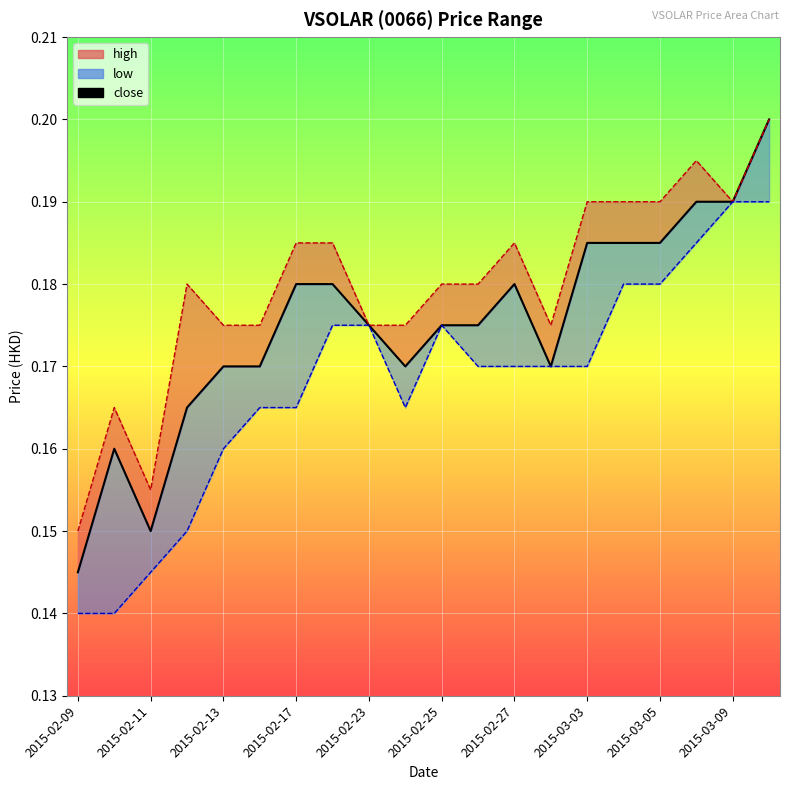

Reading right to left, what are all the values shown in this chart?

high: 0.2	0.2	0.2	0.2	0.2	0.2	0.2	0.2	0.2	0.2	0.2	0.2	0.2	0.2	0.2	0.2	0.2	0.2	0.2	0.1
close: 0.2	0.2	0.2	0.2	0.2	0.2	0.2	0.2	0.2	0.2	0.2	0.2	0.2	0.2	0.2	0.2	0.2	0.1	0.2	0.1
low: 0.2	0.2	0.2	0.2	0.2	0.2	0.2	0.2	0.2	0.2	0.2	0.2	0.2	0.2	0.2	0.2	0.1	0.1	0.1	0.1